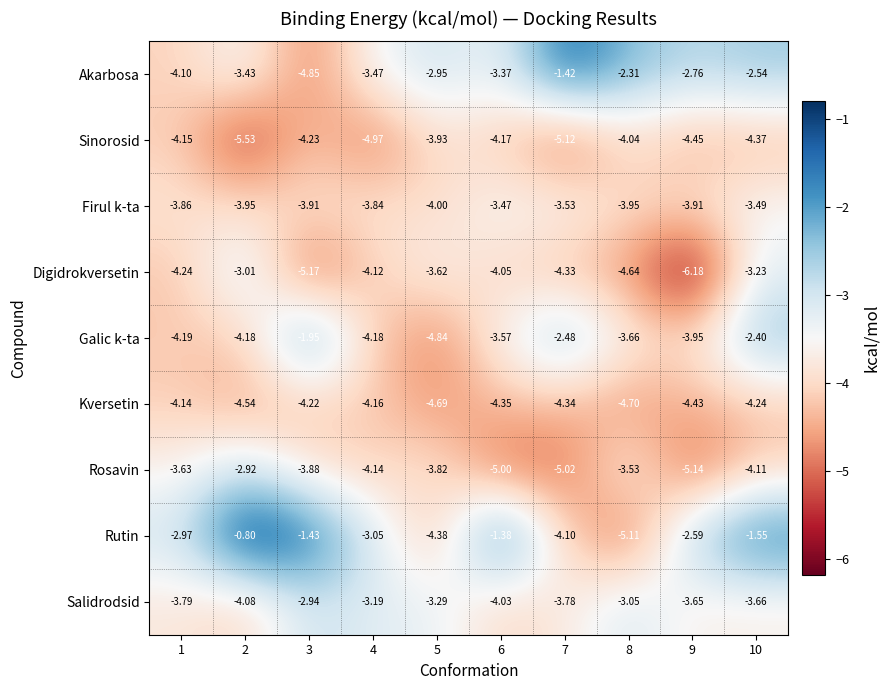

Which series has the largest range (max minus min)?

Rutin